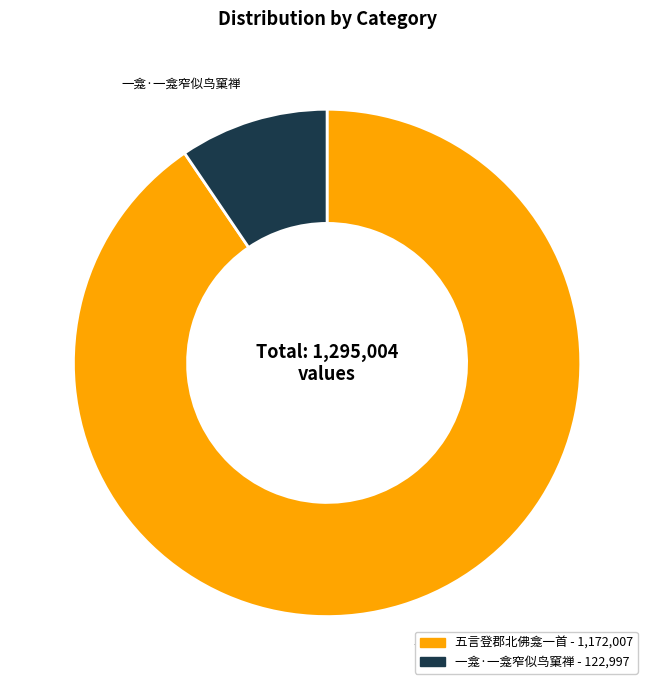

Approximately how many times larger is the value at 五言登郡北佛龛一首 compared to 一龛·一龛窄似鸟窠禅?

9.5